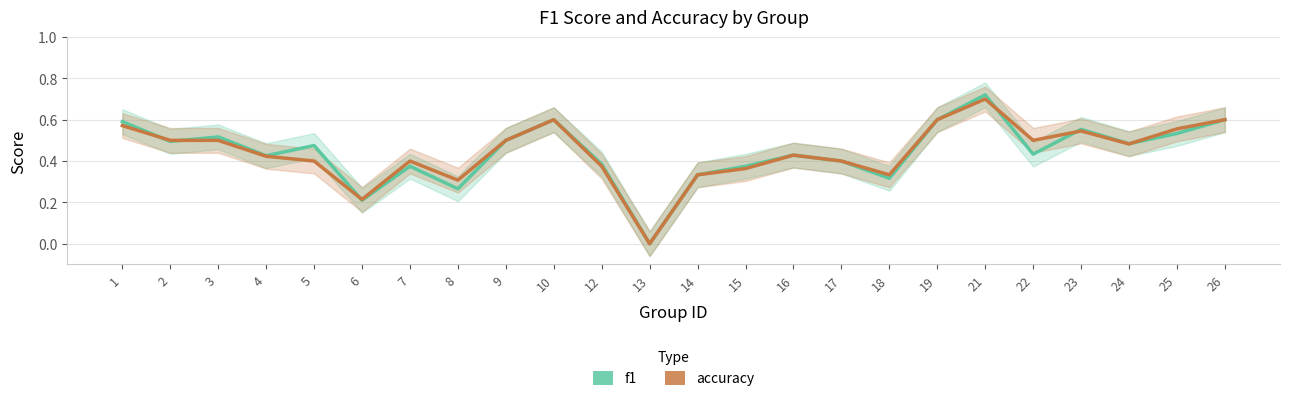

How many lines are shown in the chart?

2